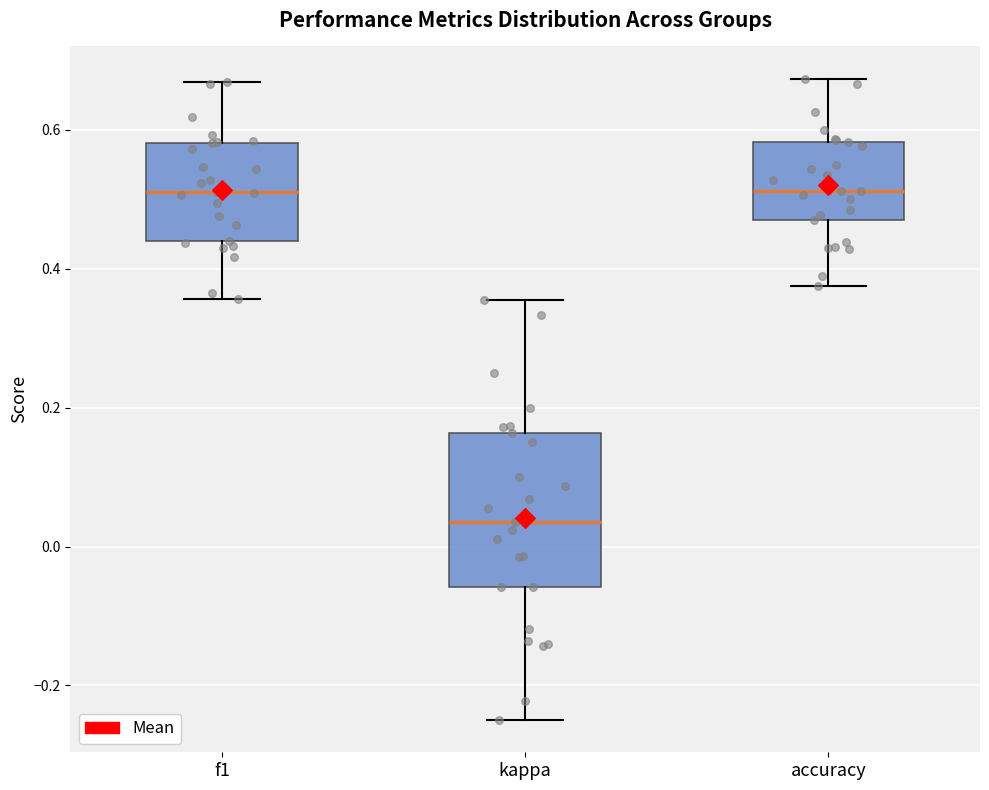

Which box is the tallest, from its lower edge to its upper edge?

kappa